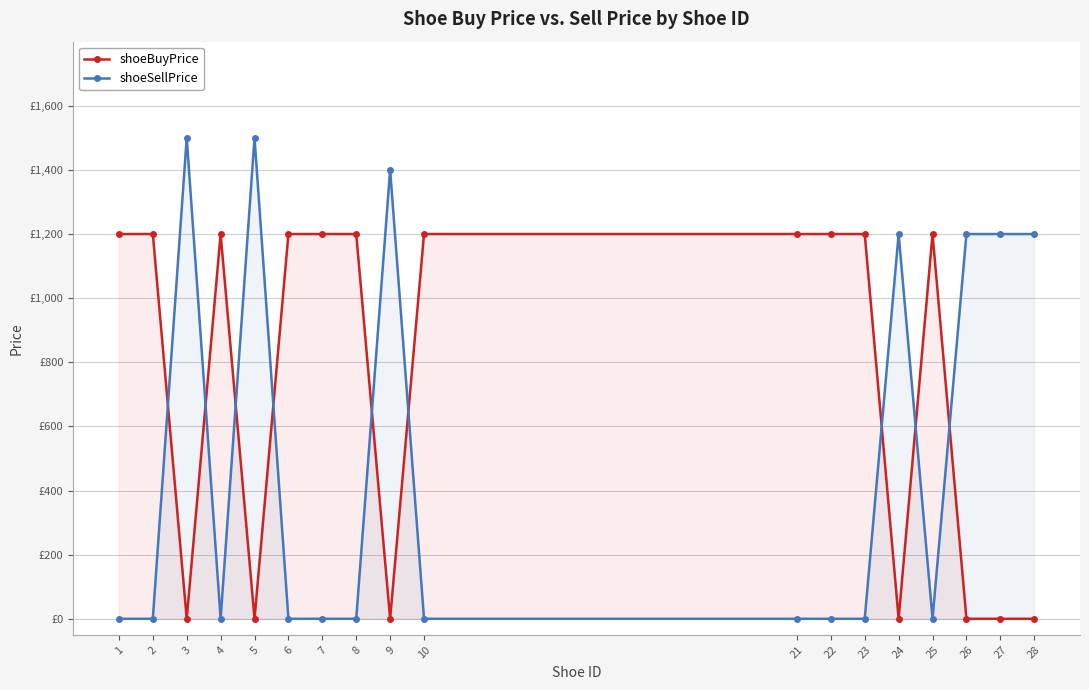

Reading right to left, extract all data points from this chart.

shoeBuyPrice: 0	0	0	1200	0	1200	1200	1200	1200	0	1200	1200	1200	0	1200	0	1200	1200
shoeSellPrice: 1200	1200	1200	0	1200	0	0	0	0	1400	0	0	0	1500	0	1500	0	0